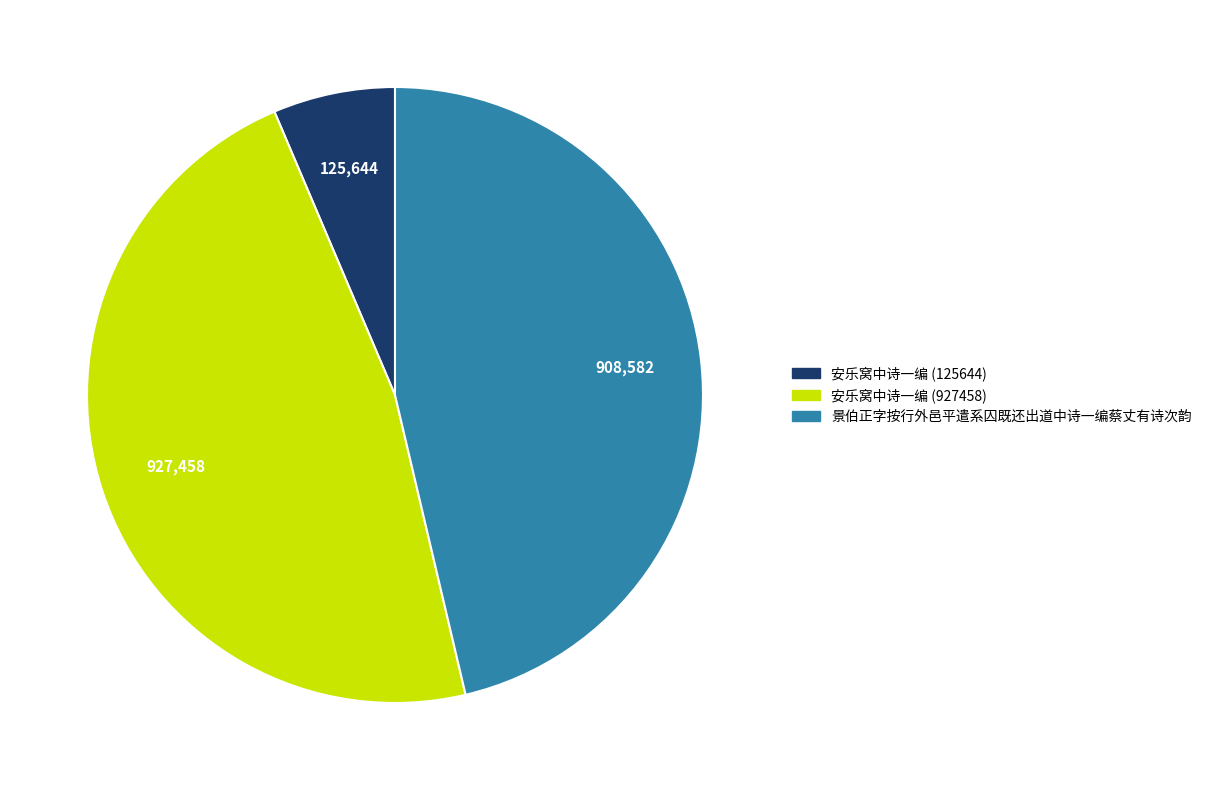

True or false: 景伯正字按行外邑平遣系囚既还出道中诗一编蔡丈有诗次韵 accounts for 46% of the total.

True